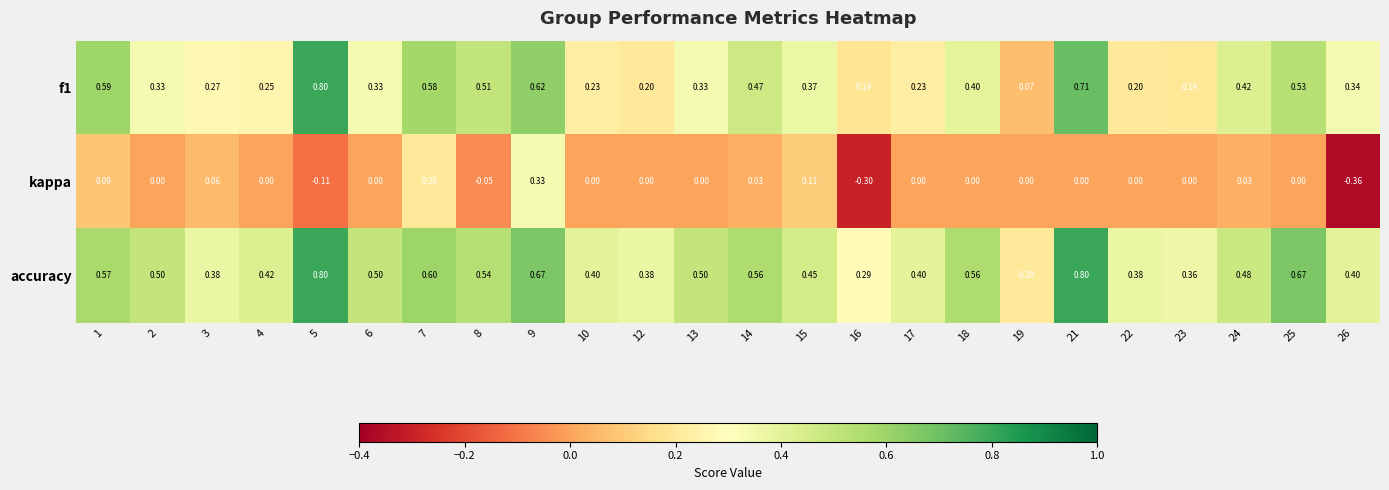

Is the value of f1 at 19 greater than the value of kappa at 18?

Yes